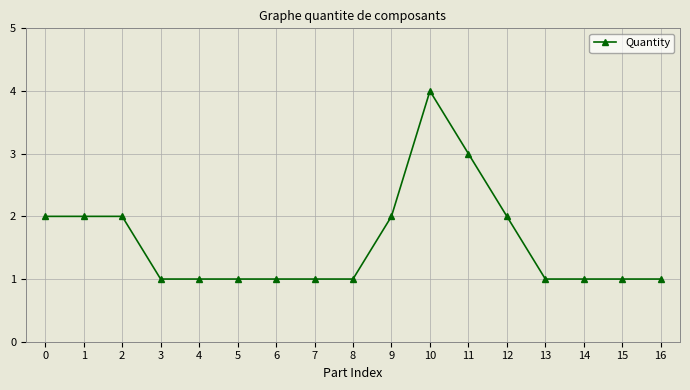

What is the greatest value displayed?

4